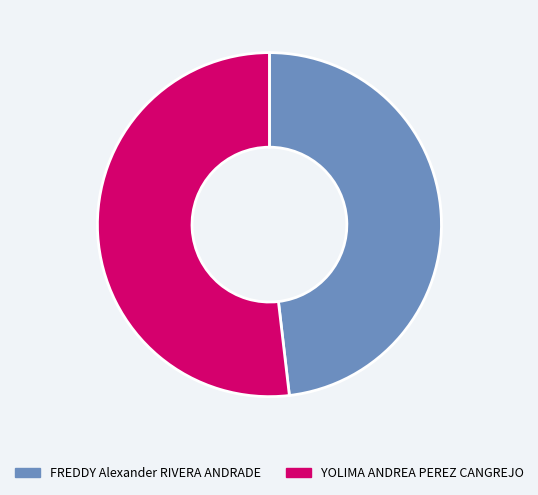

Is there a majority slice in this chart?

Yes